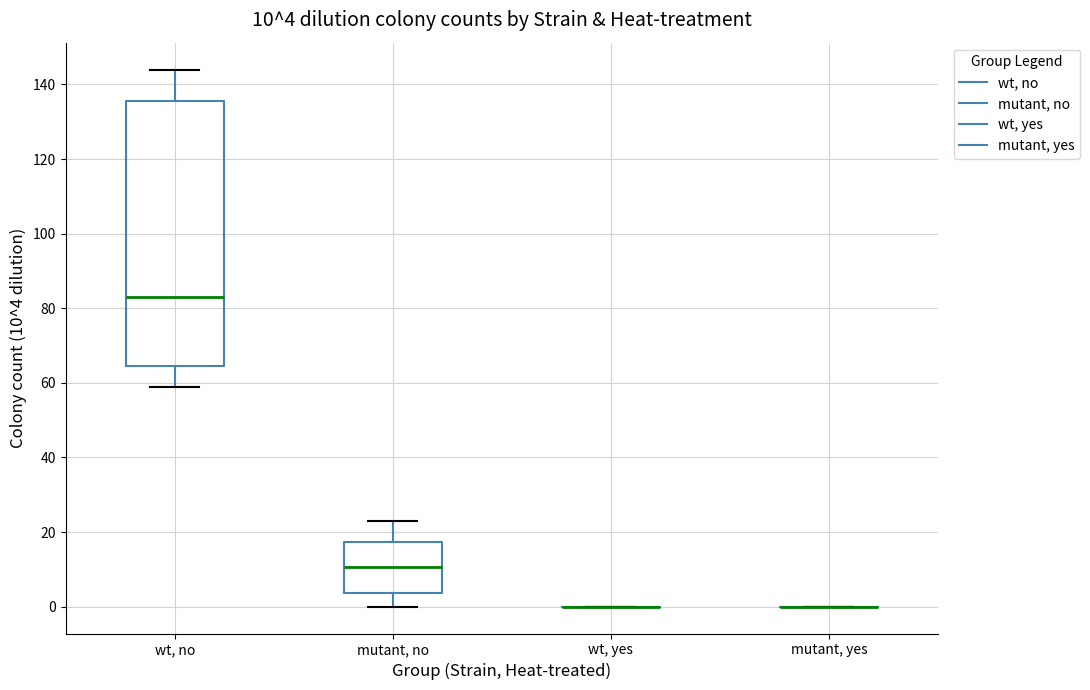

Which box is the tallest, from its lower edge to its upper edge?

wt, no